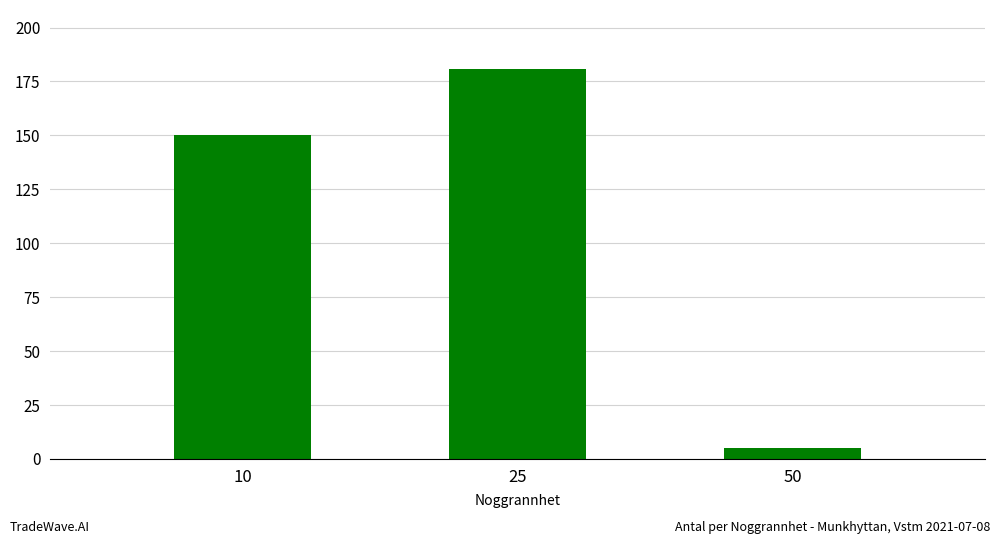

The chart shows a value of 150 at 10. True or false?

True